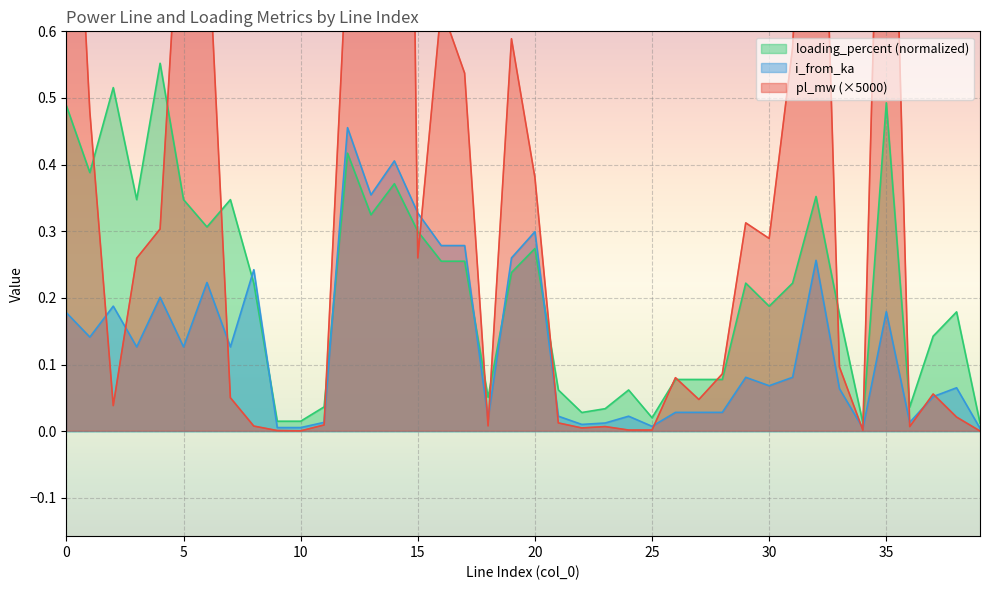

The value of loading_percent at 30 is 0.2. True or false?

True